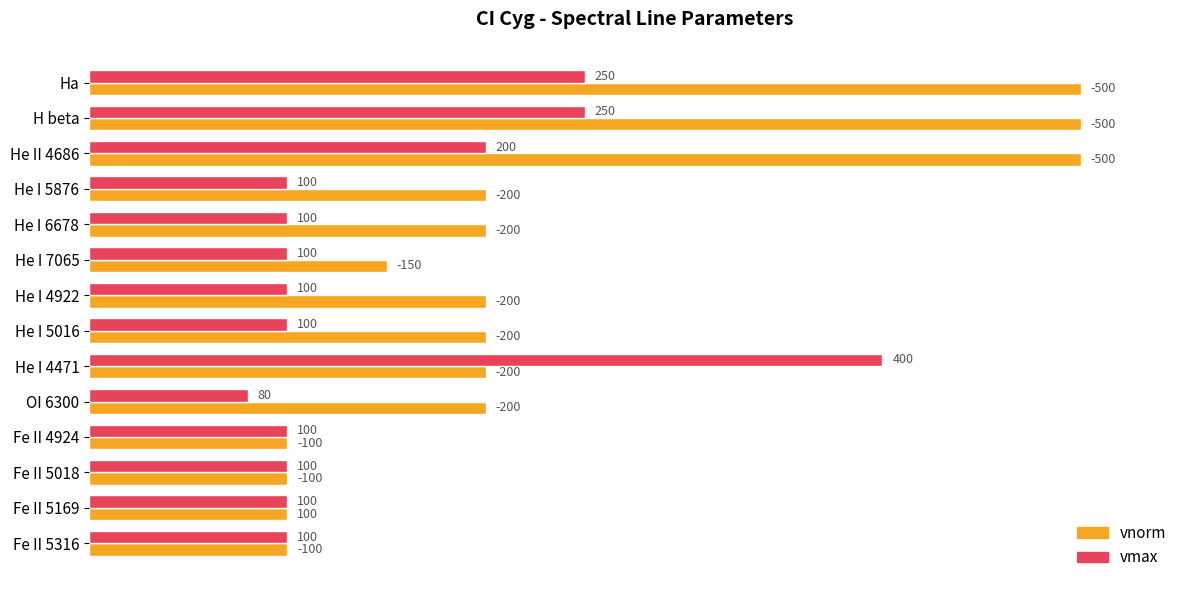

Rank the series at He II 4686 from highest to lowest value.

vnorm, vmax